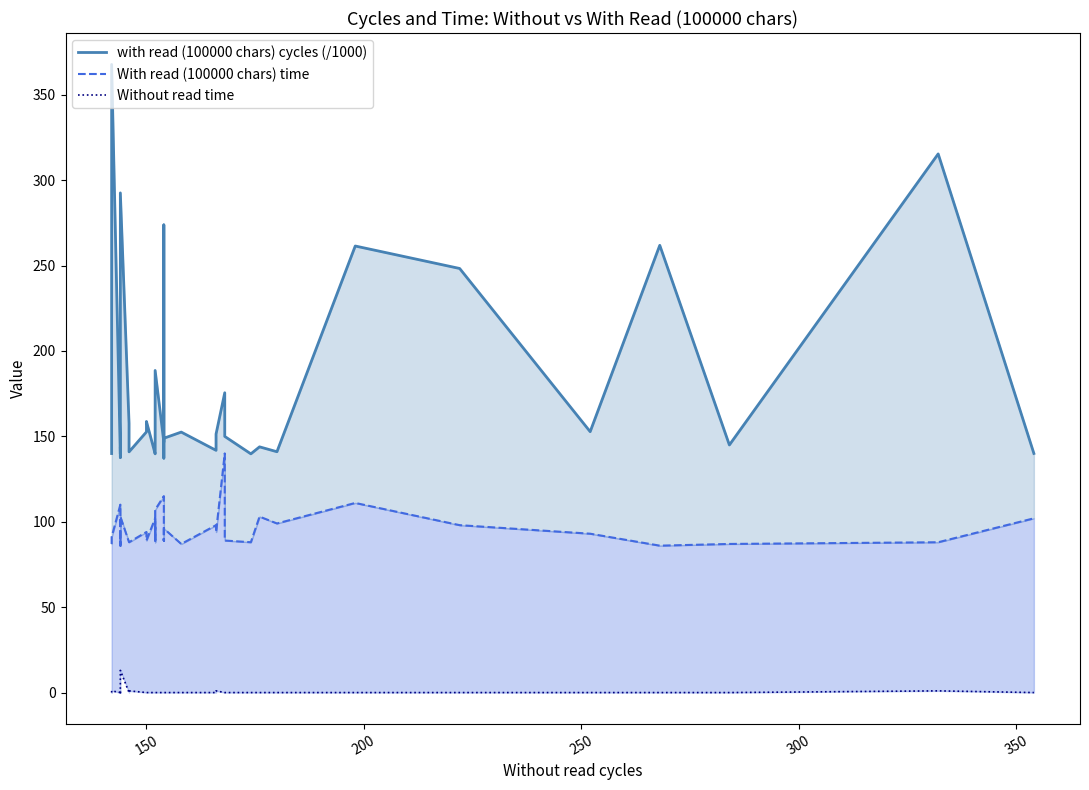

What is the value of the with read (100000 chars) cycles (/1000) point at the 39th from the left?

315.3